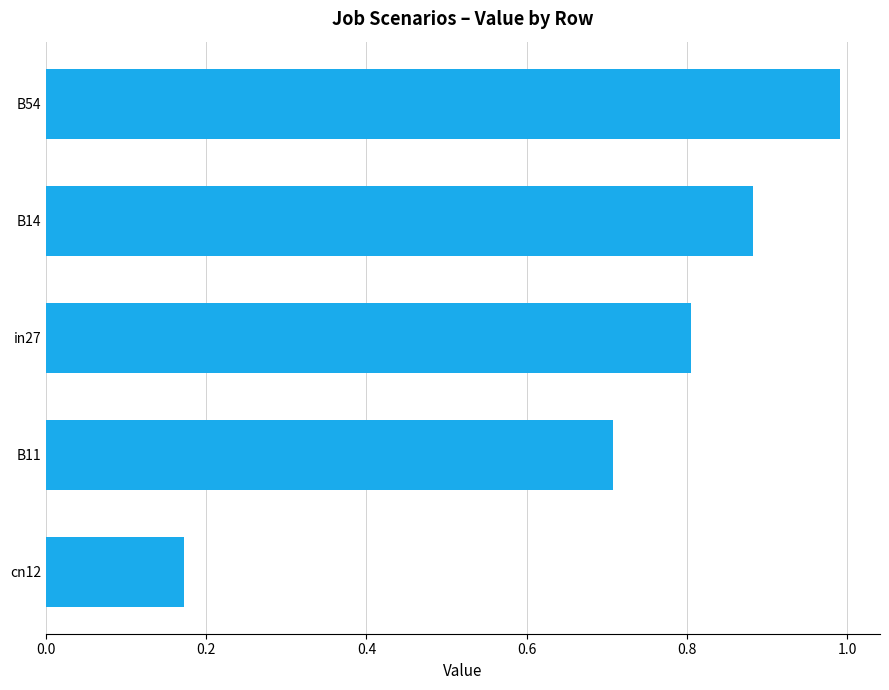

List the labels in order of value, smallest first.

cn12, B11, in27, B14, B54